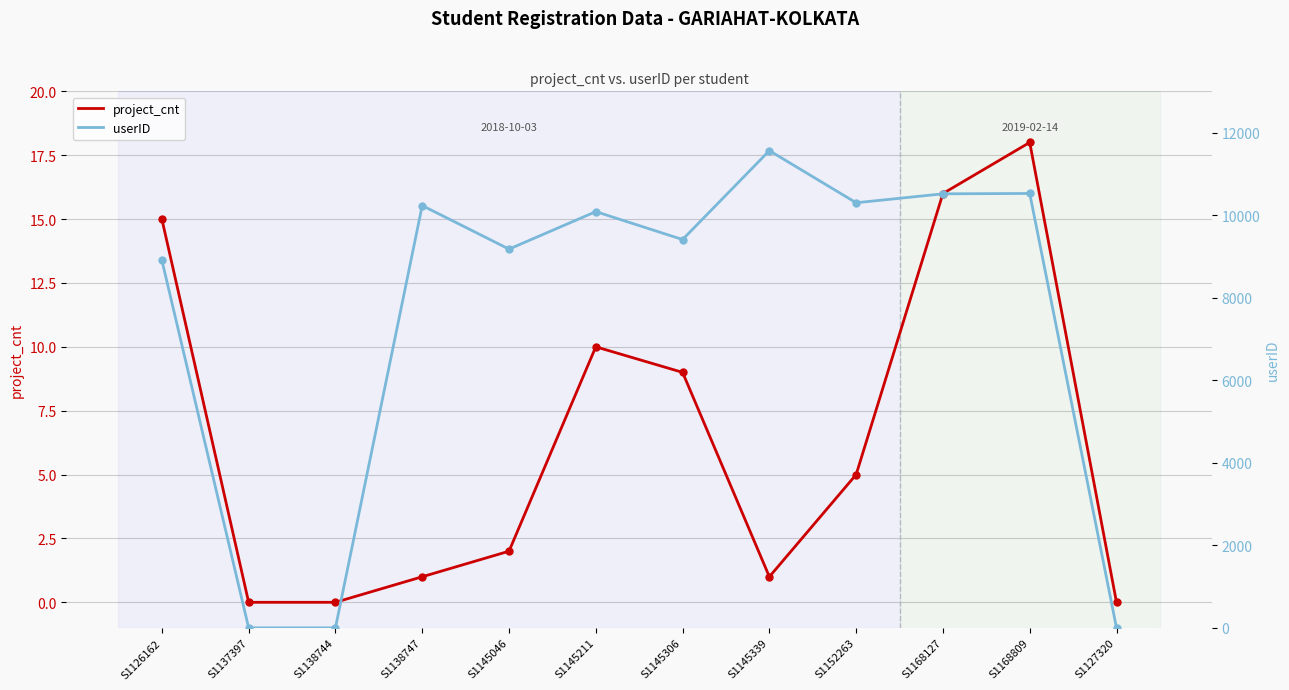

What is the spread (max minus min) of values at S1145046?

9175